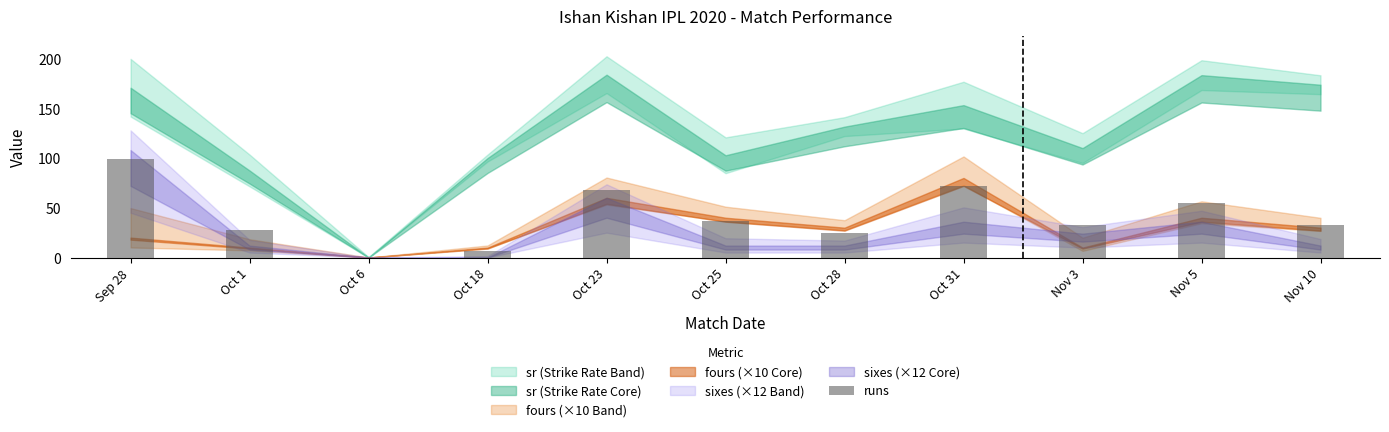

The value at Oct 25 is 37. True or false?

True